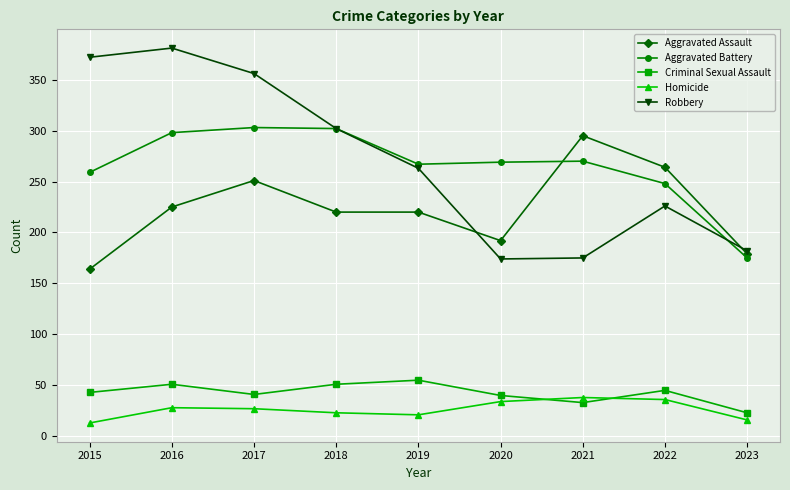

True or false: Criminal Sexual Assault and Aggravated Battery intersect in this chart.

False